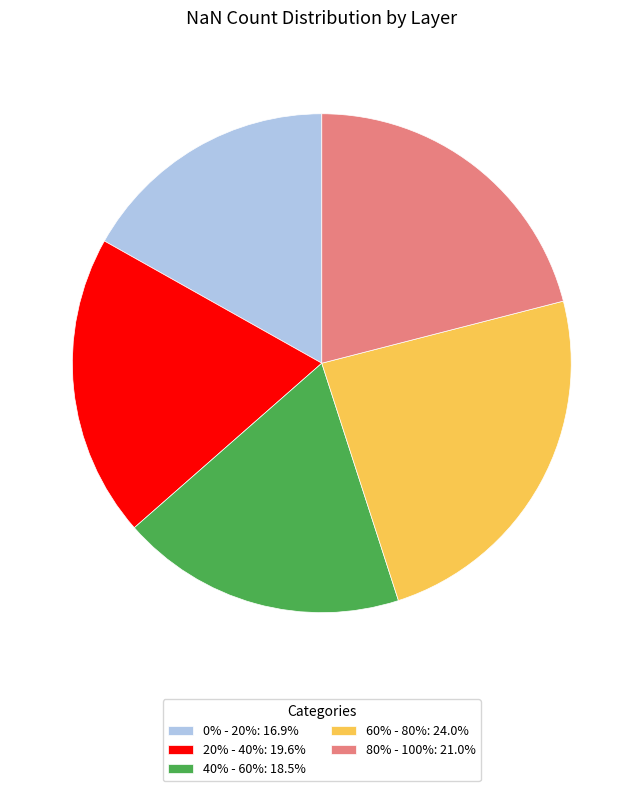

Which has a higher value, 0% - 20% or 80% - 100%?

80% - 100%